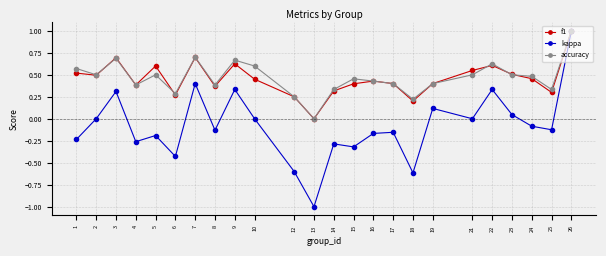

At which category does accuracy reach its first local peak?

3